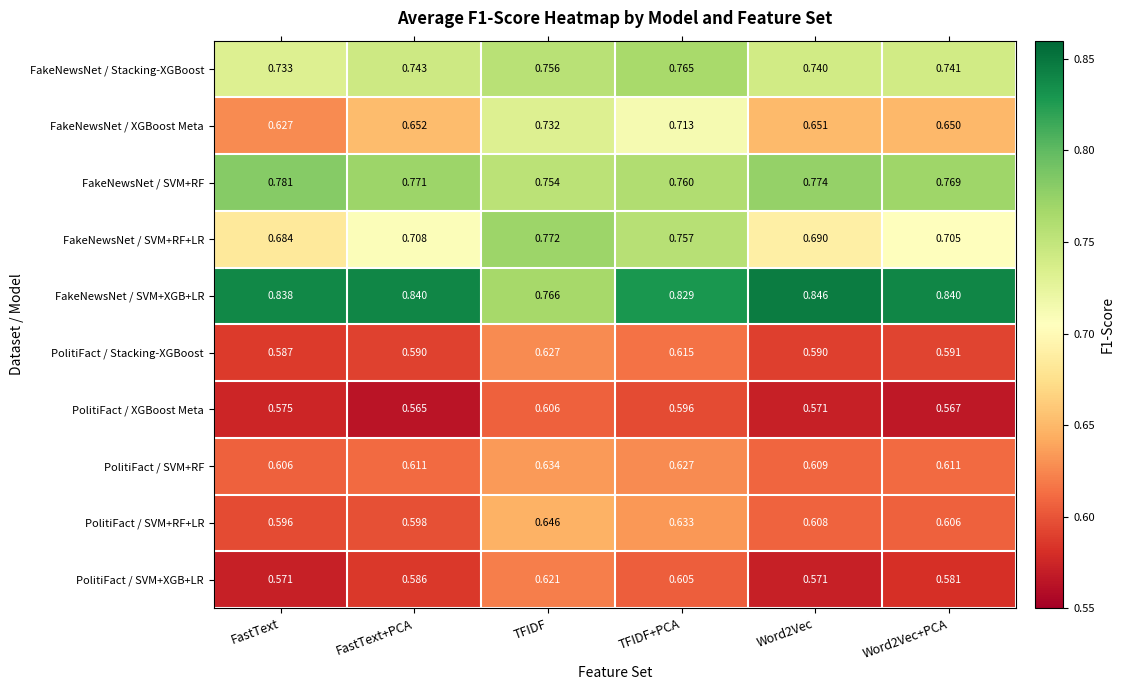

Which series has the largest range (max minus min)?

FakeNewsNet / XGBoost Meta